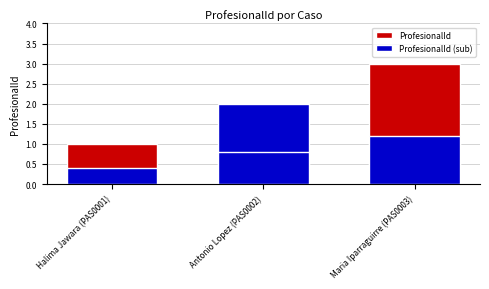

Which category has the lowest value across all series?

Halima Jawara (PAS0001)